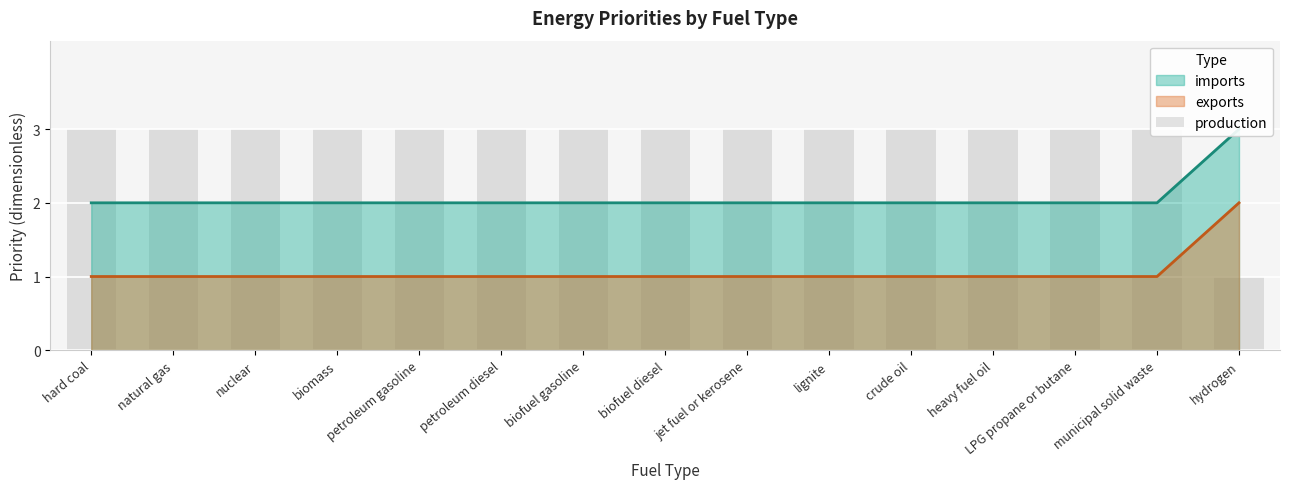

Approximately how many times larger is the value at crude oil compared to municipal solid waste?

1.0